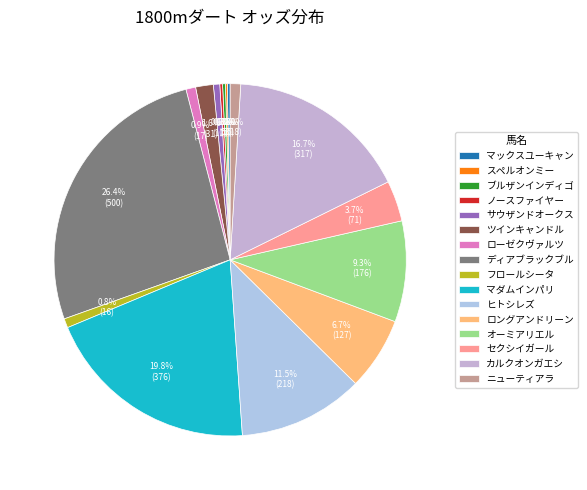

Rank the categories by value from lowest to highest.

スペルオンミー, ノースファイヤー, マックスユーキャン, ブルザンインディゴ, サウザンドオークス, フロールシータ, ローゼクヴァルツ, ニューティアラ, ツインキャンドル, セクシイガール, ロングアンドリーン, オーミアリエル, ヒトシレズ, カルクオンガエシ, マダムインパリ, ディアブラックブル